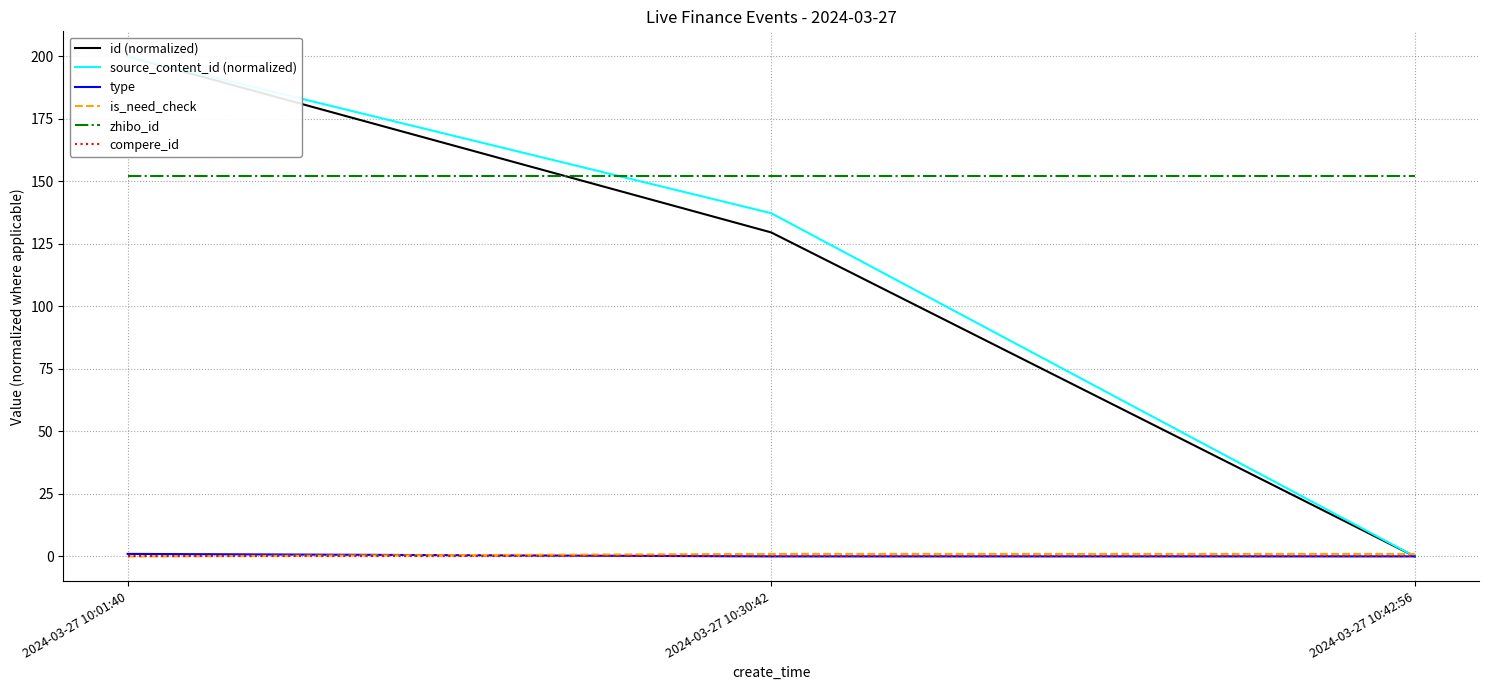

Which has a higher value, 2024-03-27 10:01:40 or 2024-03-27 10:30:42?

2024-03-27 10:01:40